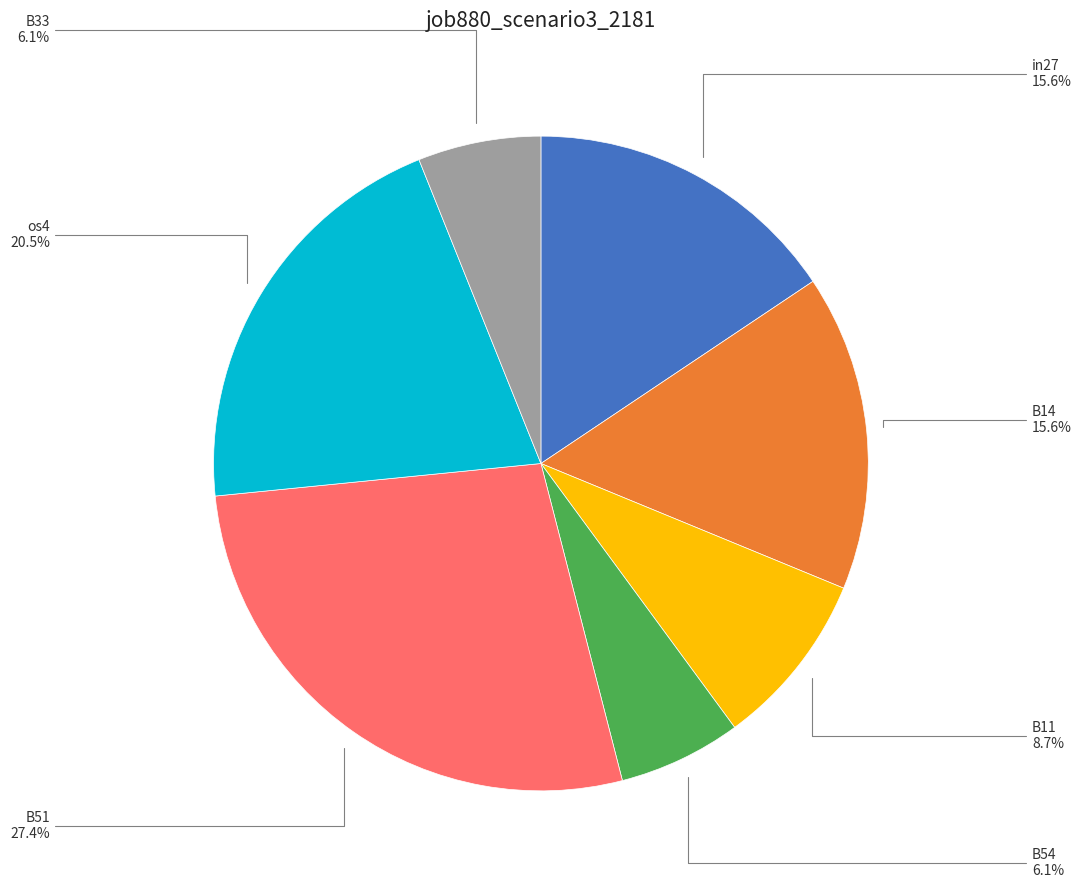

To the nearest percent, what is the difference between the largest and smallest slice percentages?

21%